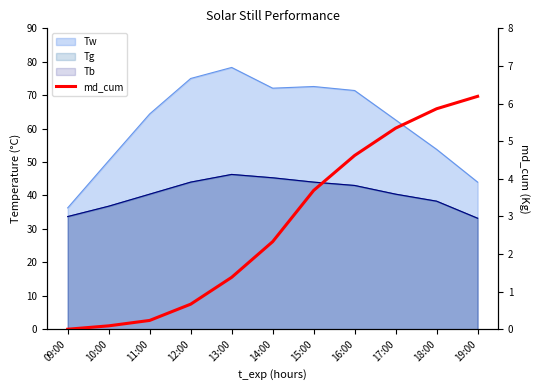

What is the change in value from 13:00 to 18:00?

+4.5